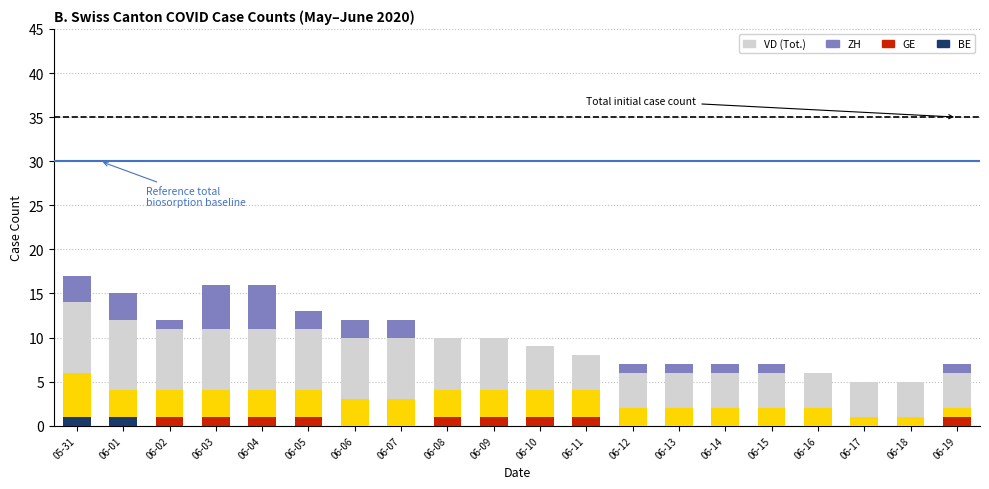

Are the bars grouped side by side (vs. stacked)?

No